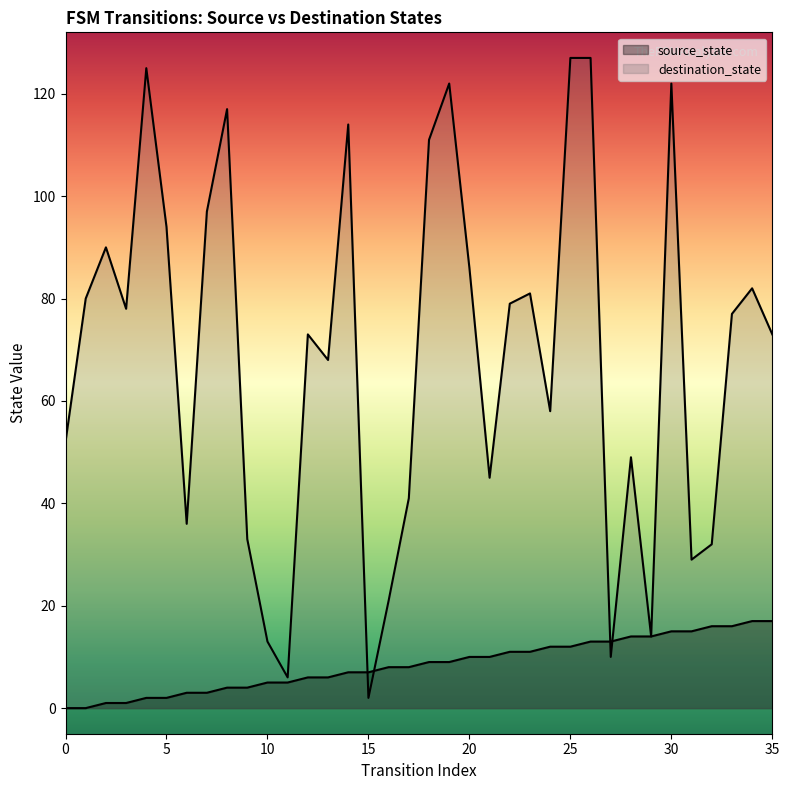

At which category is the sum across all series the highest?

26